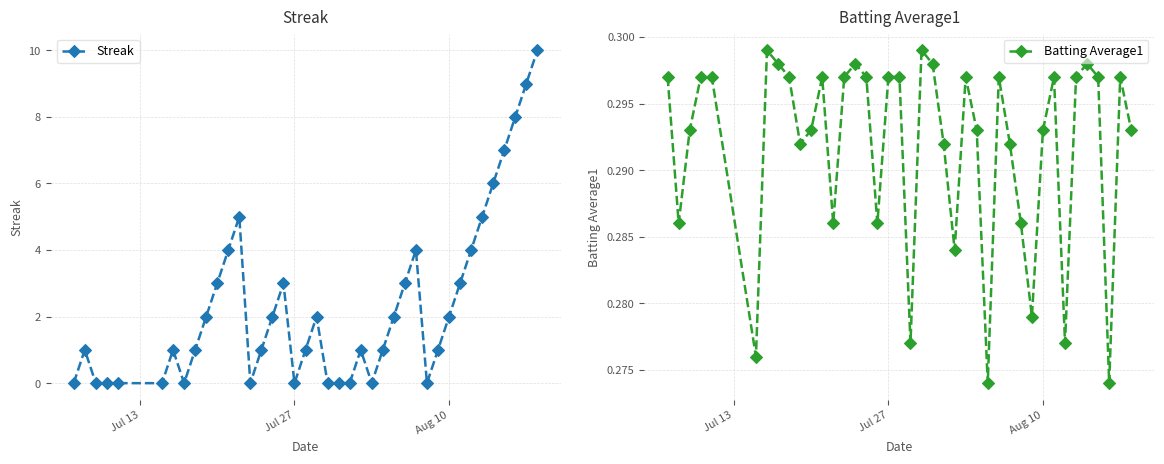

What is the difference between the maximum and minimum values in the Streak series?

10